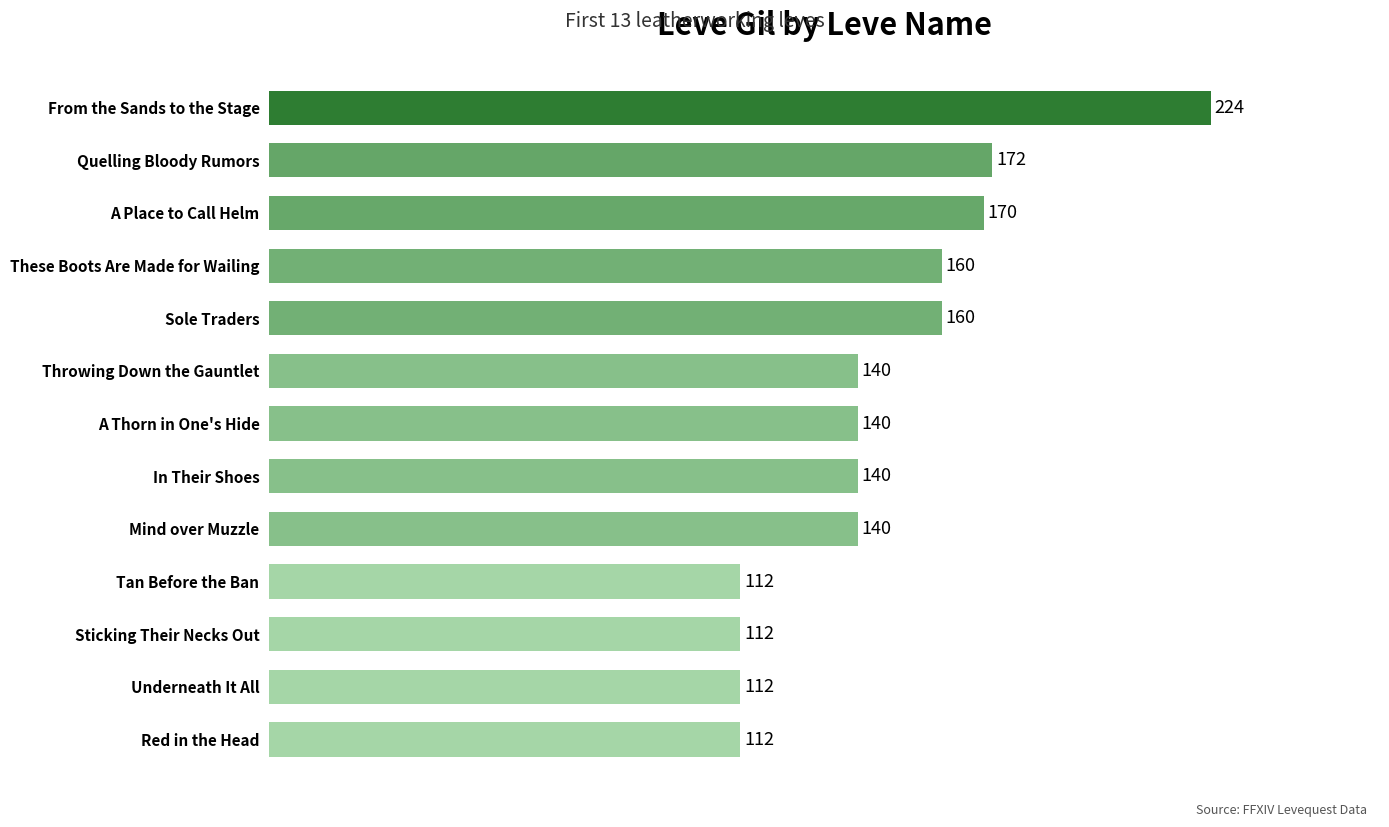

Read the value at A Thorn in One's Hide, to the nearest 50.

150